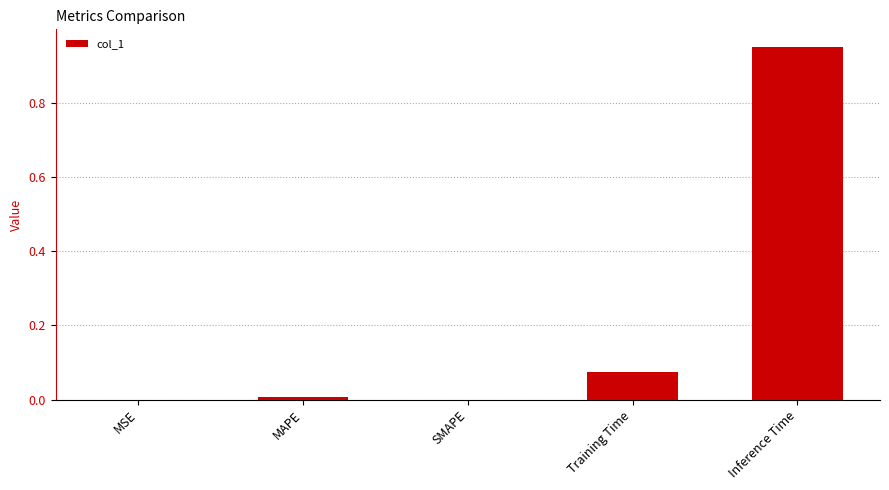

True or false: the data shows 0.0 at MAPE.

True